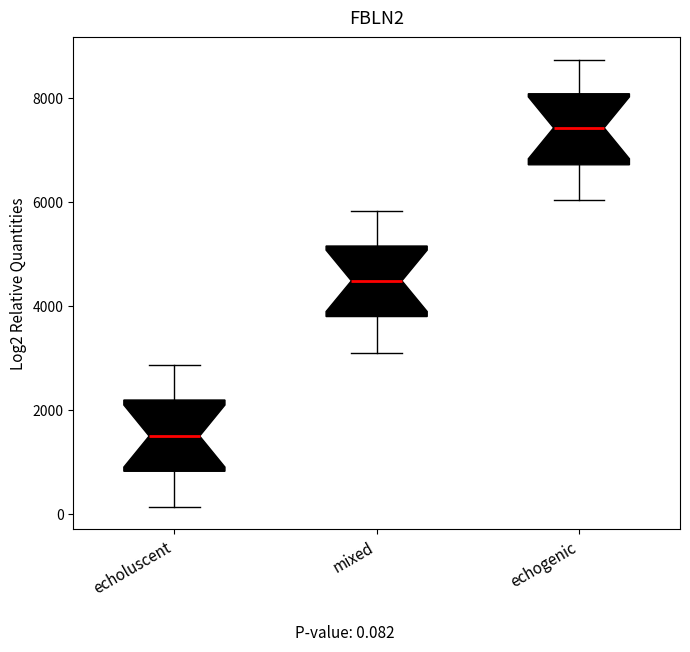

Reading left to right, transcribe this box plot: for each box, give where its median line is, the range the box spans, and where its two whiskers end, as read against the y-axis. The values are not printed on the chart, so give them approximately, as read against the axis.

echoluscent: median 1600, box 800 to 2200, whiskers 200 to 2800
mixed: median 4400, box 3800 to 5200, whiskers 3000 to 5800
echogenic: median 7400, box 6800 to 8000, whiskers 6000 to 8800